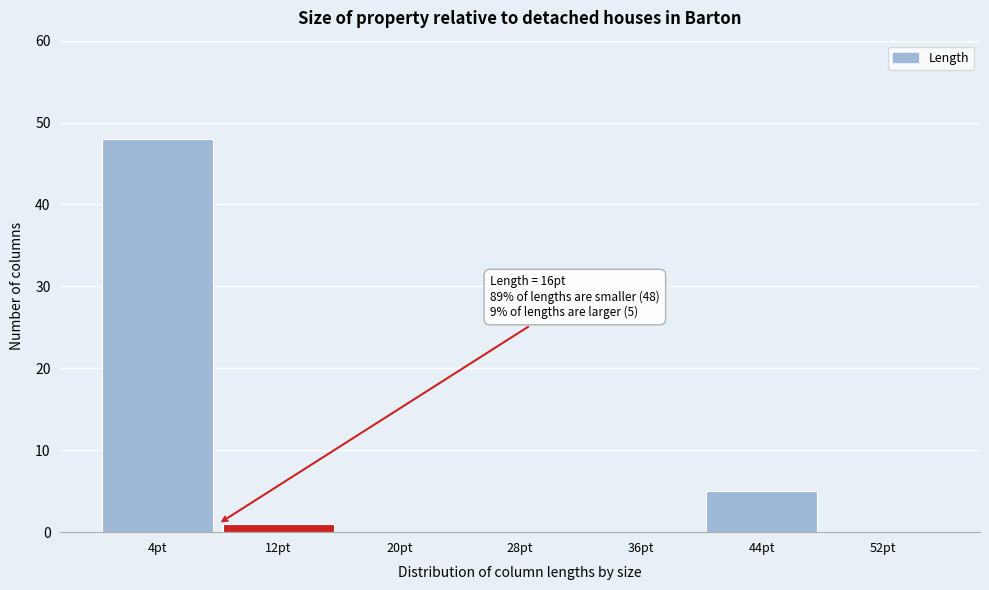

Reading left to right, extract all data points from this chart.

4pt=48	12pt=1	20pt=0	28pt=0	36pt=0	44pt=5	52pt=0